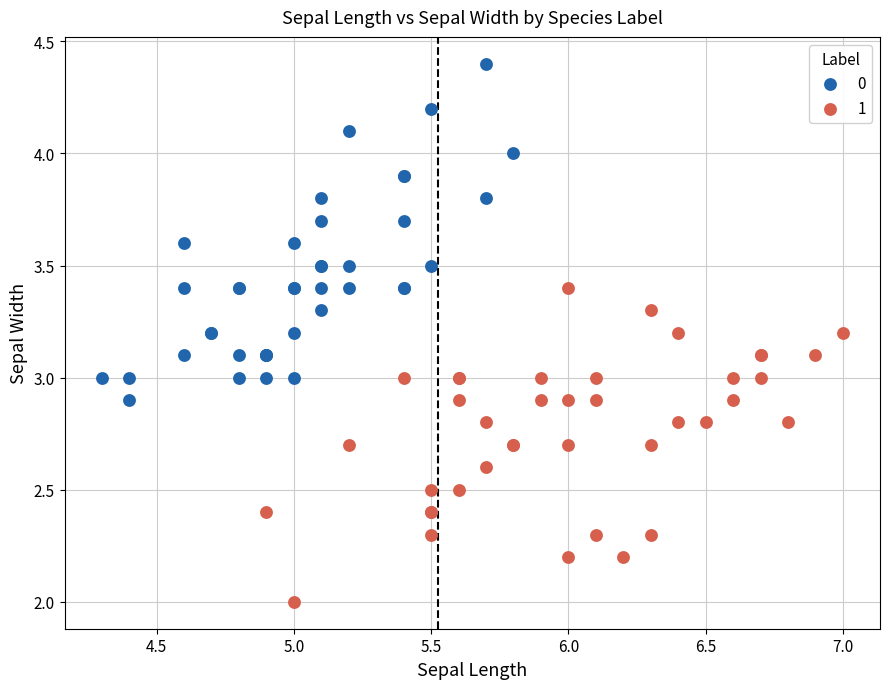

Which series reaches the maximum Y coordinate?

0